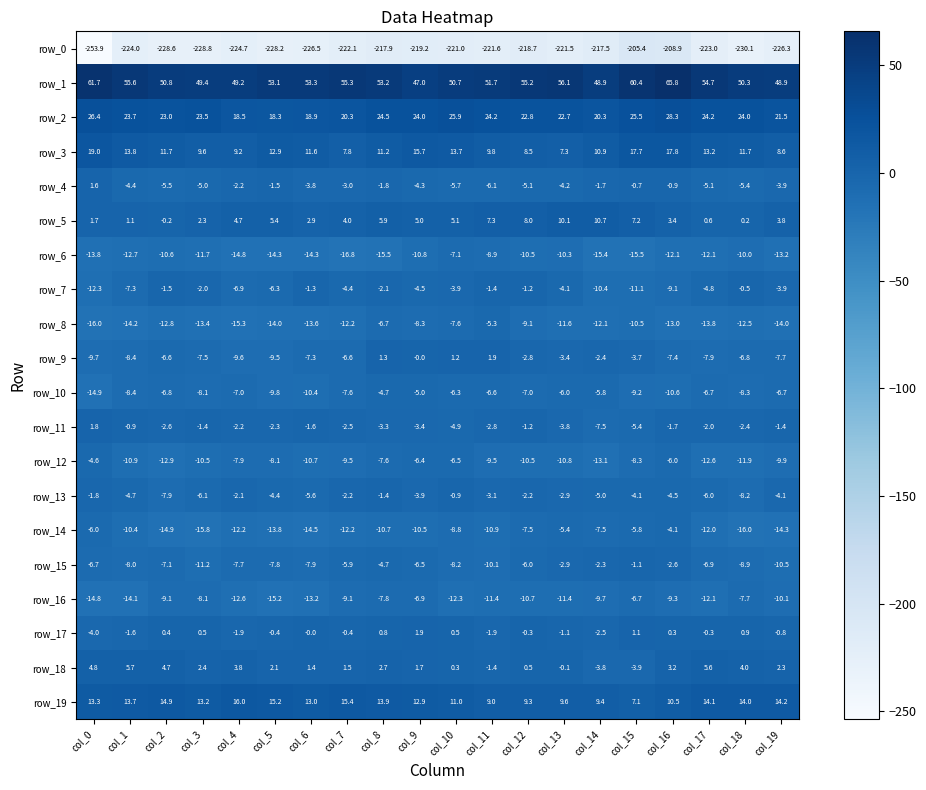

What is the average value of the row_17 series?

-0.4